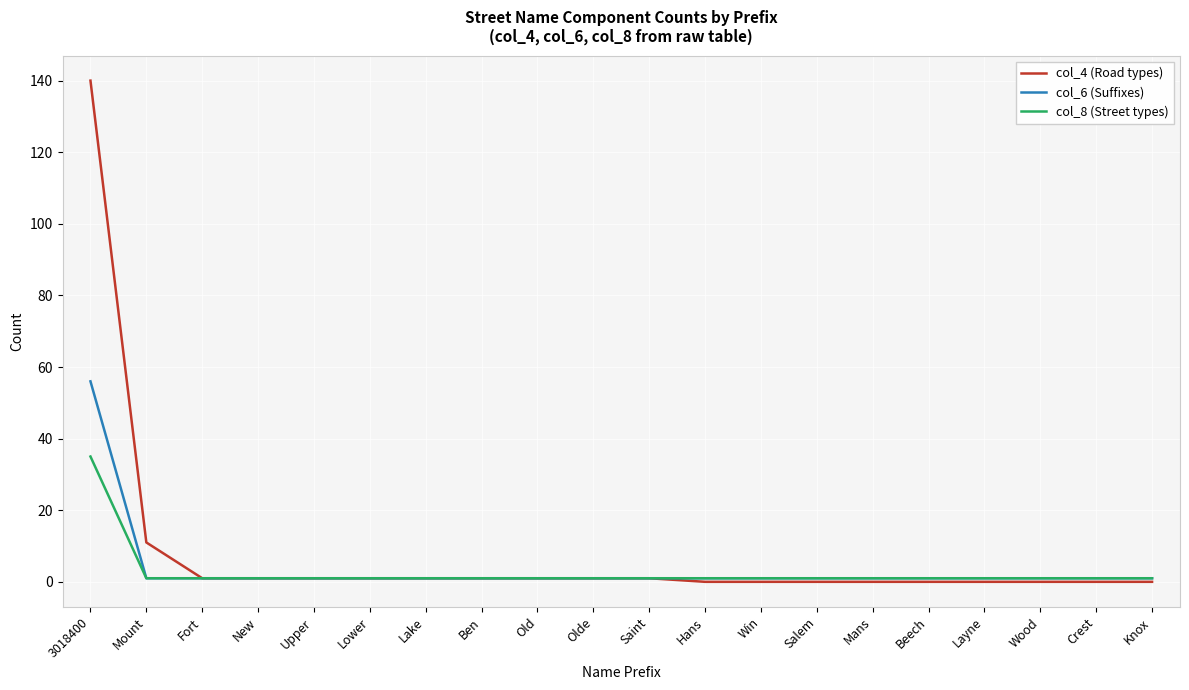

What position from the right is Layne?

4